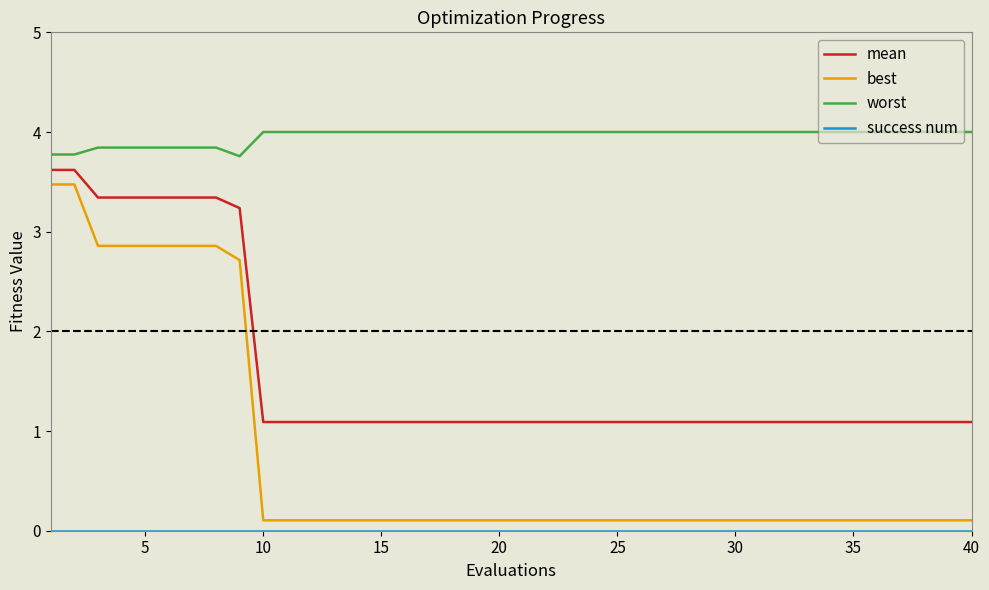

Which series has the largest total across all categories?

worst